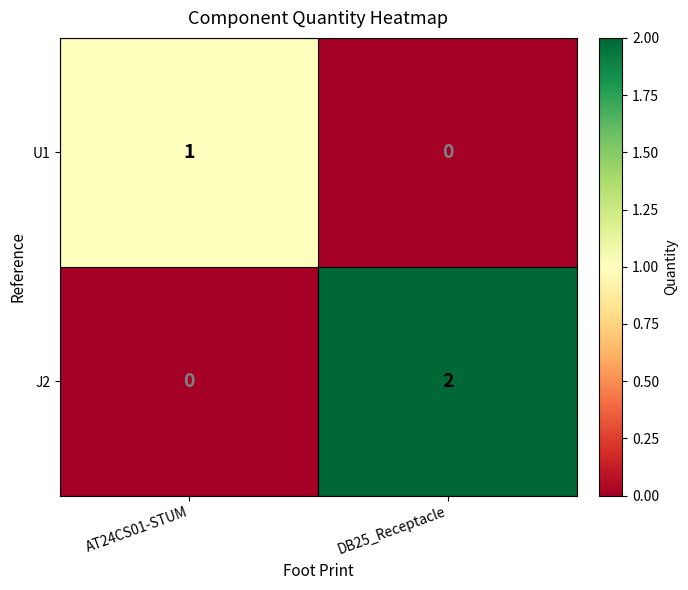

Rank the series by their maximum value, from highest to lowest.

J2, U1